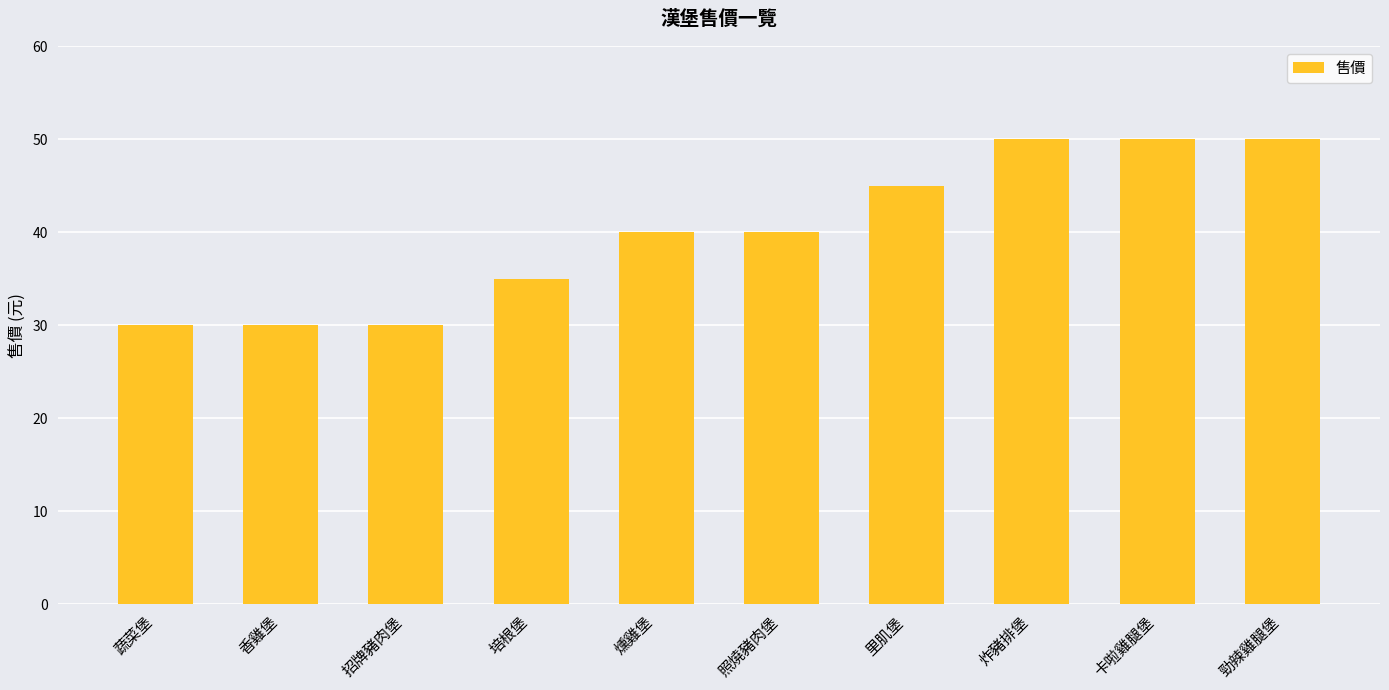

Reading left to right, extract all data points from this chart.

蔬菜堡=30	香雞堡=30	招牌豬肉堡=30	培根堡=35	燻雞堡=40	照燒豬肉堡=40	里肌堡=45	炸豬排堡=50	卡啦雞腿堡=50	勁辣雞腿堡=50